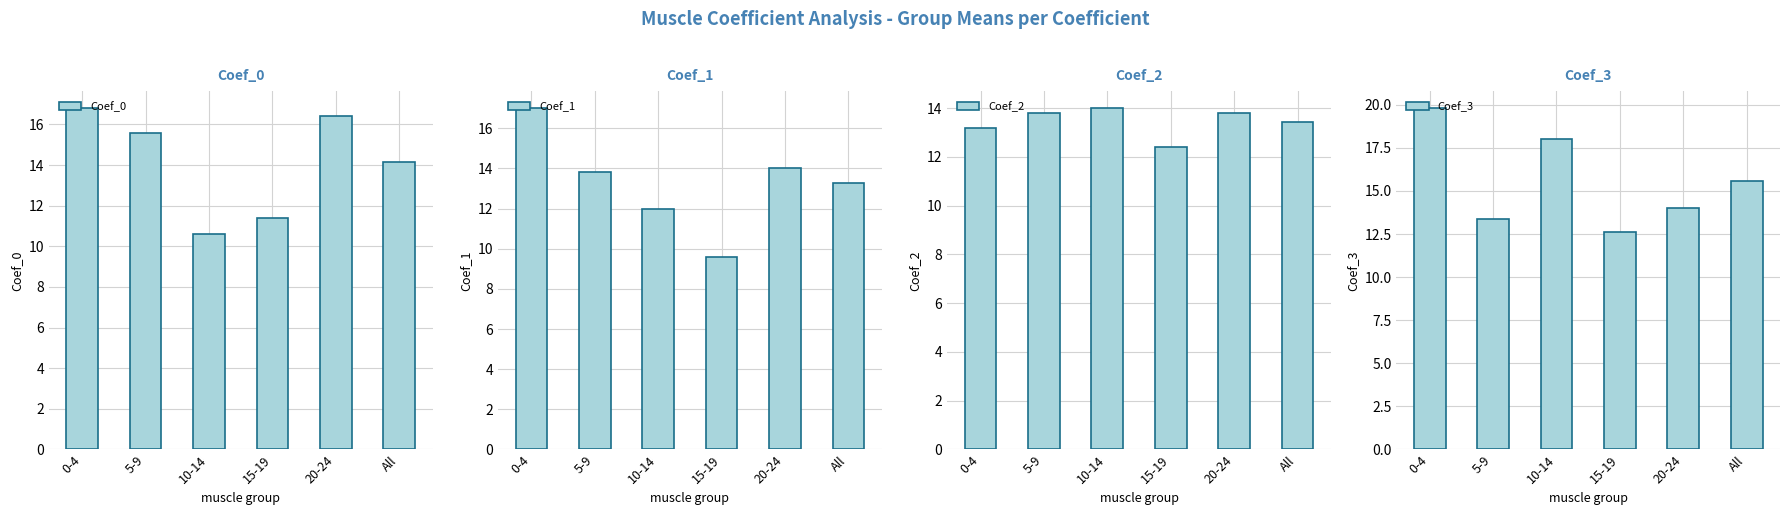

Count the number of data series in this chart.

4